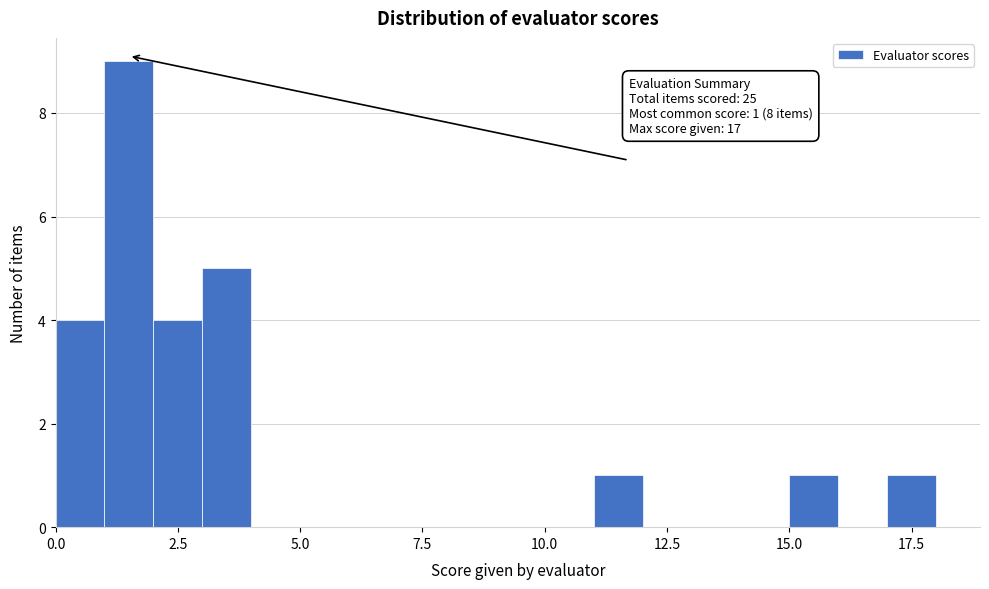

Around what value on the x-axis is the tallest bar? Give the approximate position of its centre, as read against the axis.

1.5